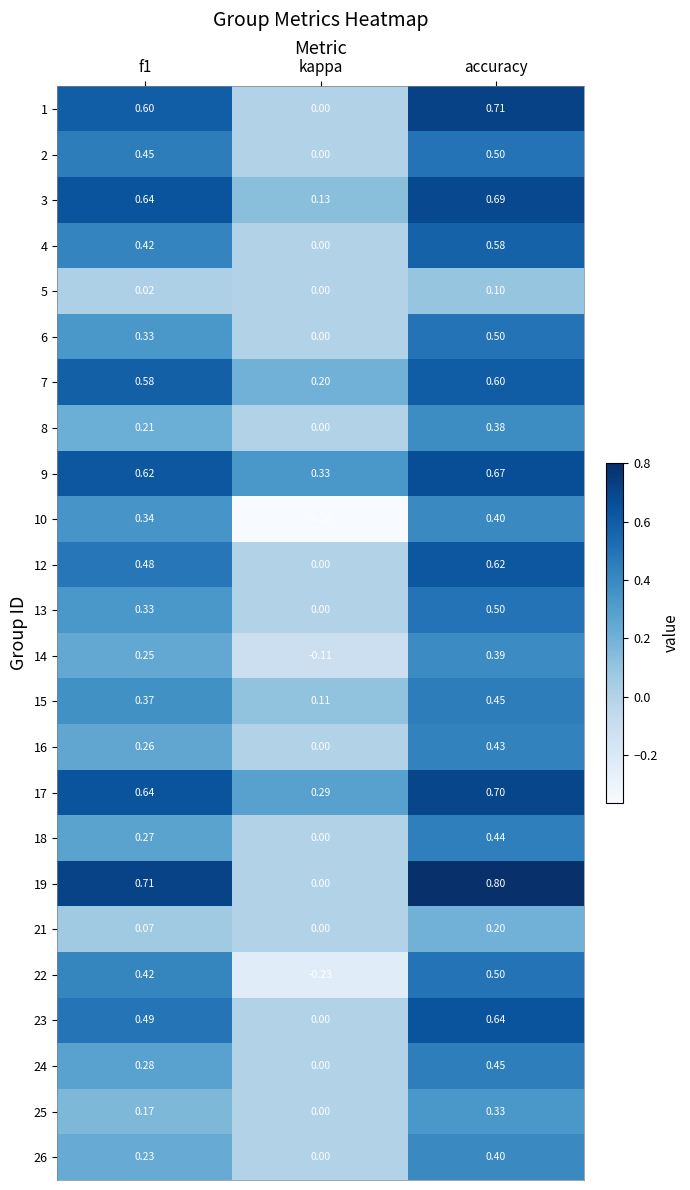

Which category has the lowest value in the 2 series?

kappa